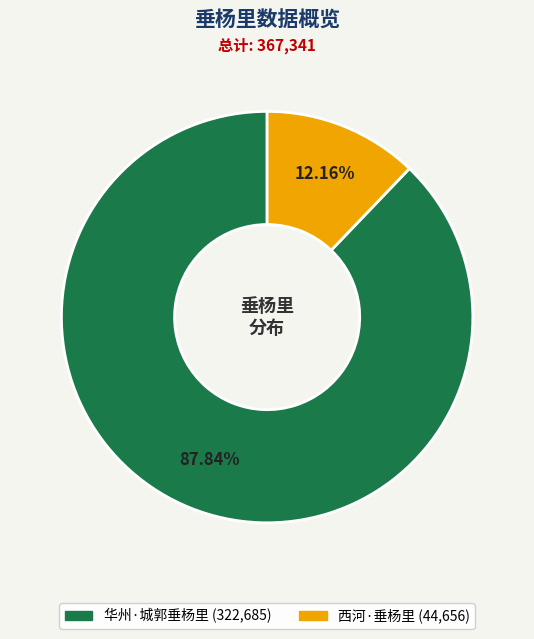

What percentage is the 西河·垂杨里 slice, to the nearest percent?

12%